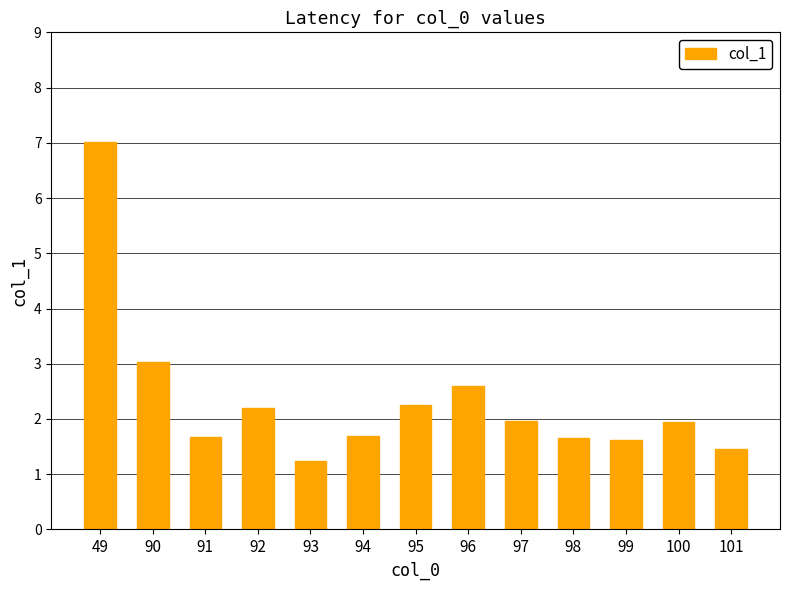

Read the value at 96.

2.6